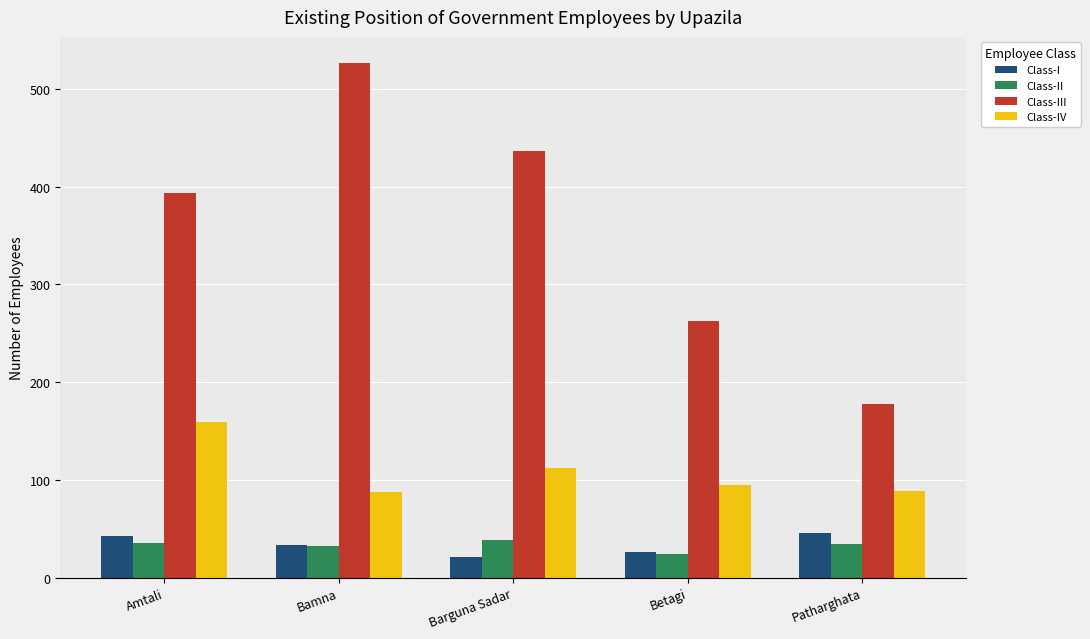

At which category is the sum across all series the highest?

Bamna